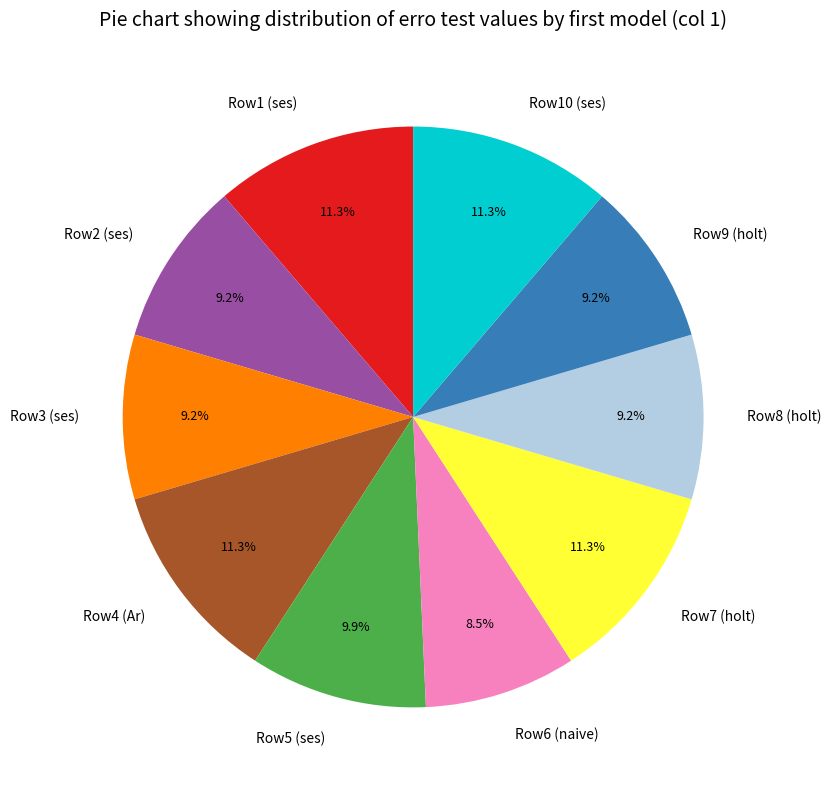

How many slices are in this pie chart?

10